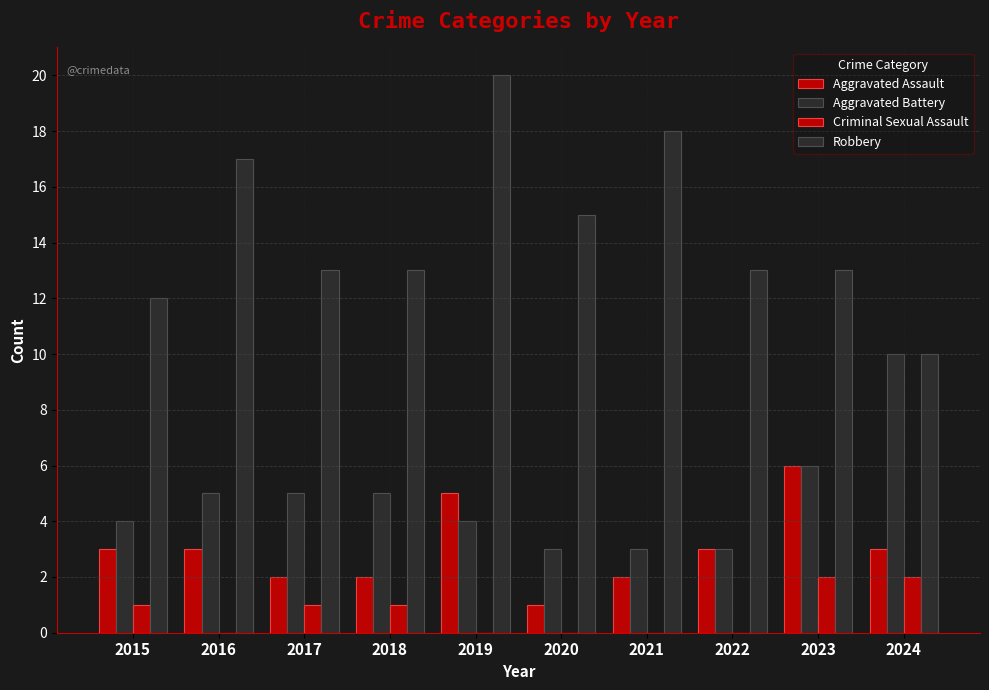

The Aggravated Assault series shows 5 at 2016. True or false?

False